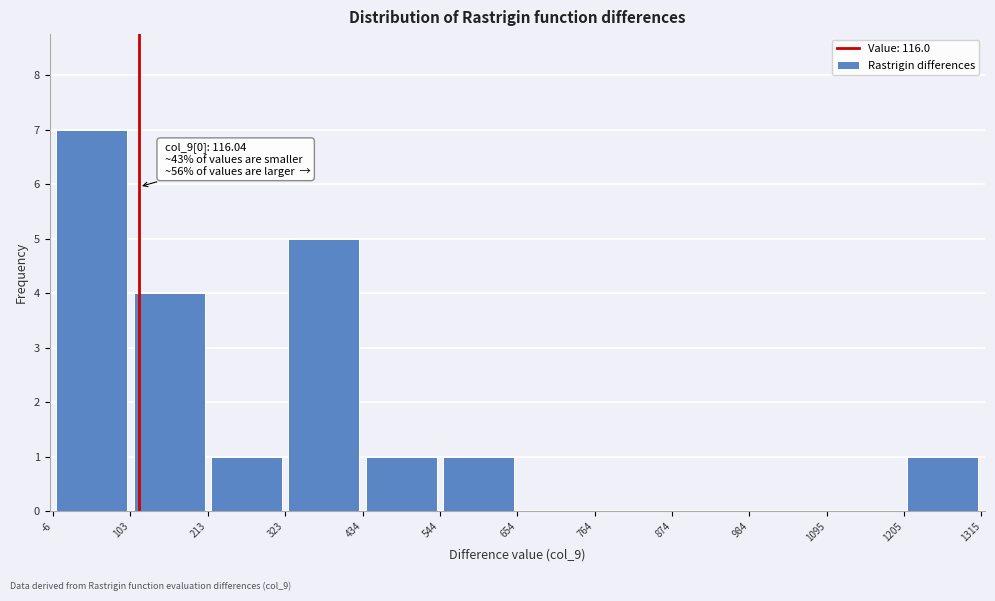

Which range on the x-axis has the tallest bar?

-6 to 103